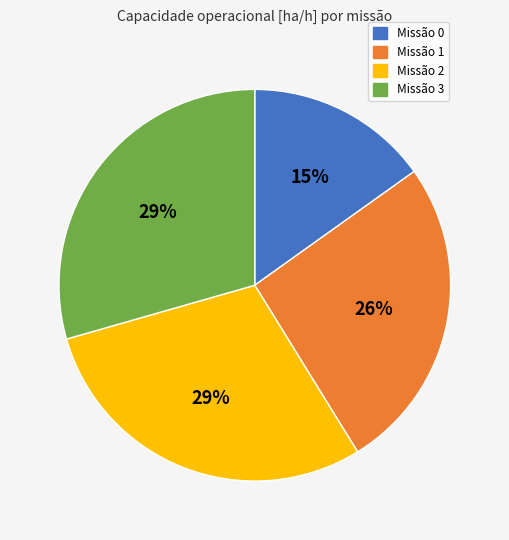

To the nearest percent, what is the average slice percentage?

25%